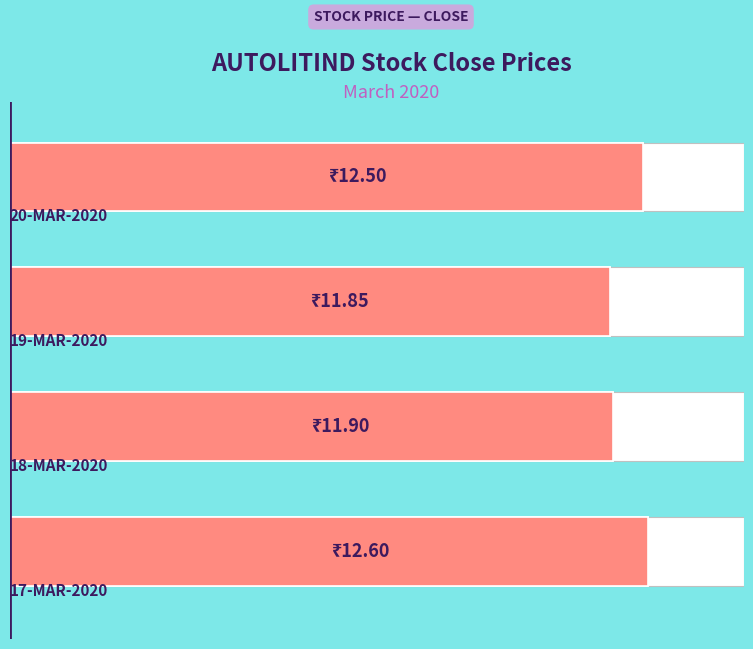

Approximately how many times larger is the value at 0 compared to 2?

1.1